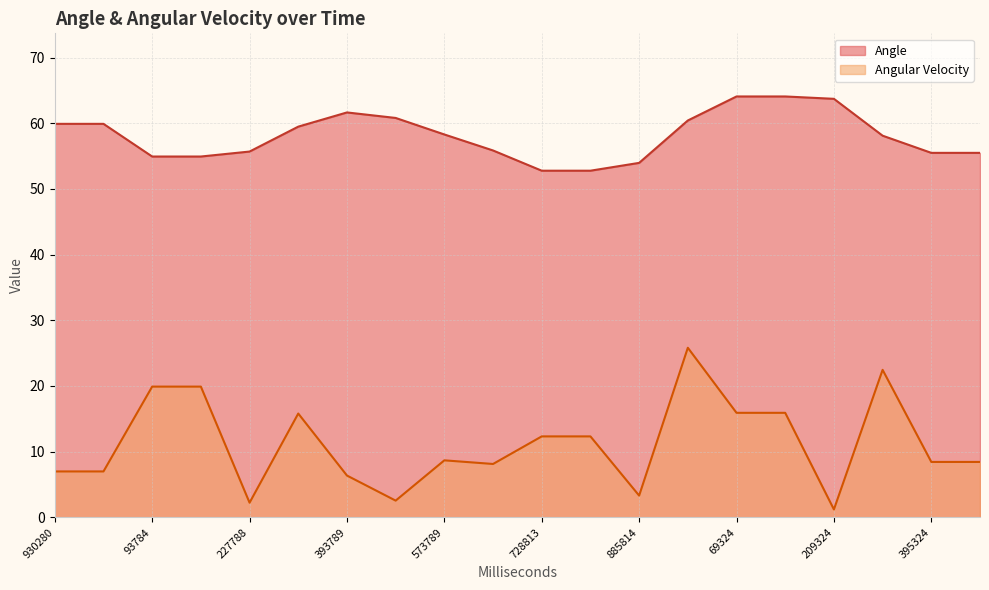

Rank the series by their maximum value, from lowest to highest.

Angular Velocity, Angle